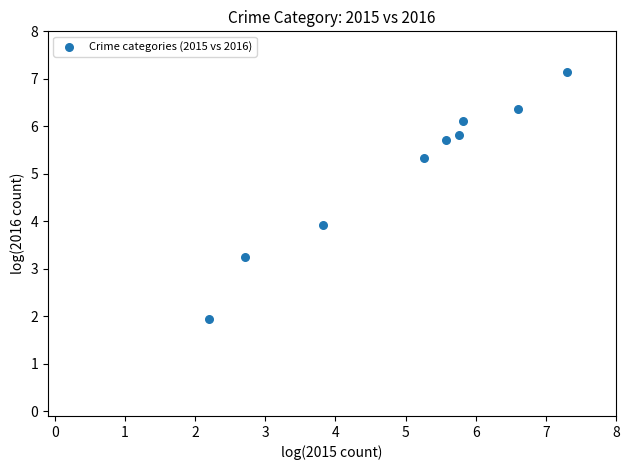

What Y value in the scatter plot is closest to 4?

3.9